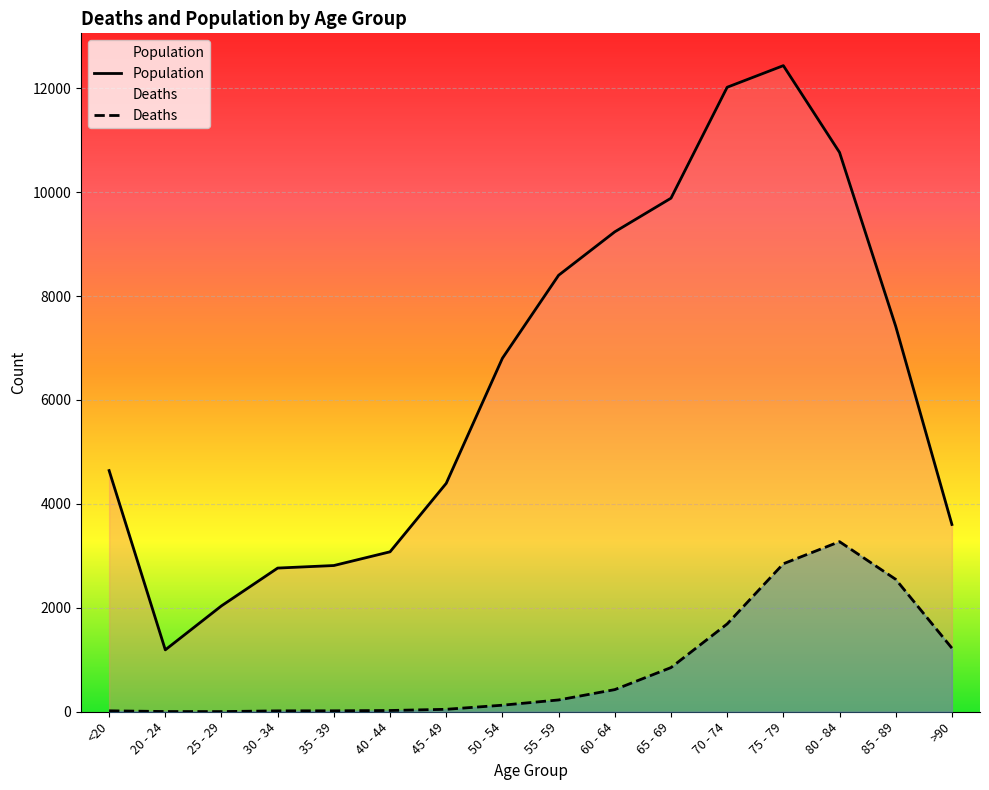

How many values in the Deaths series exceed 227?

7